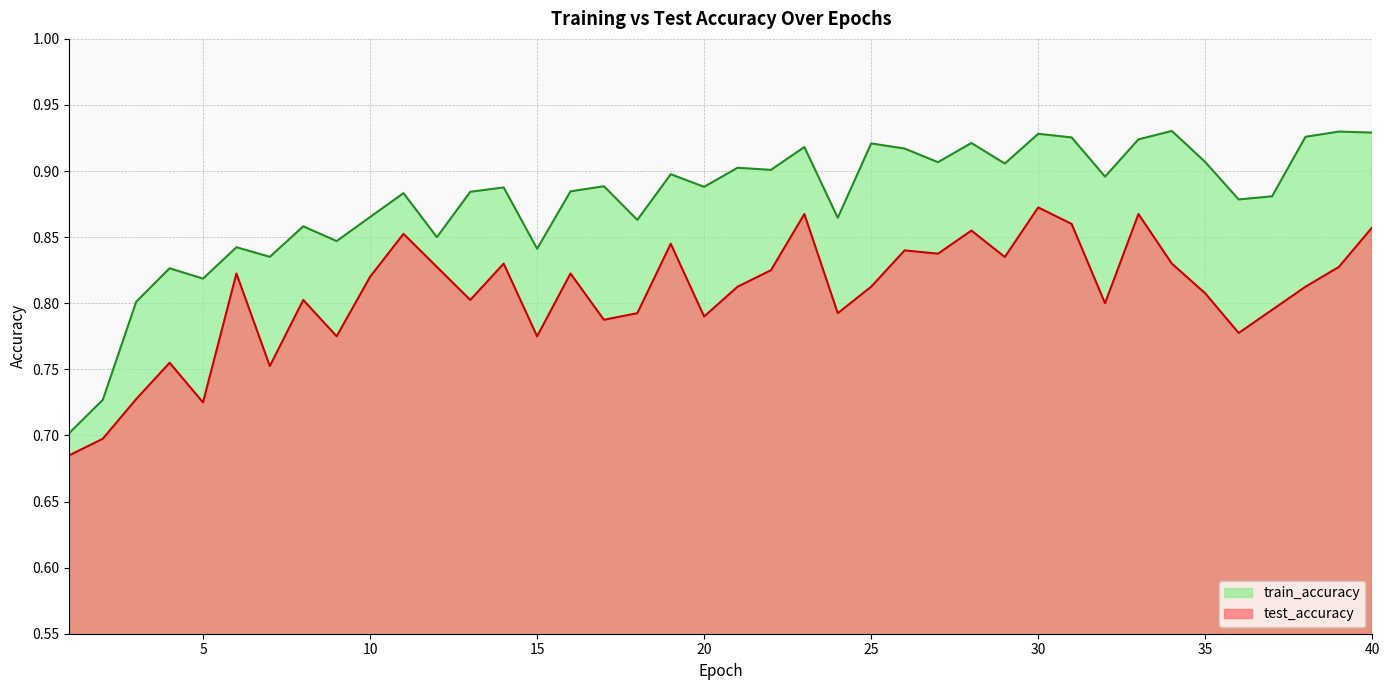

What are all the series names shown in the legend?

train_accuracy, test_accuracy